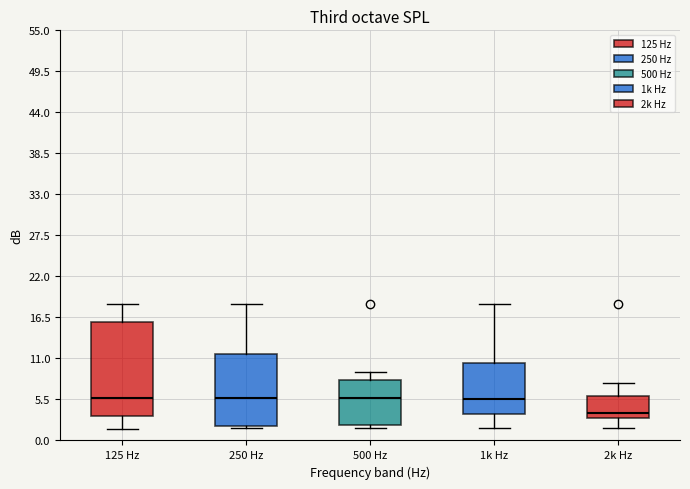

Comparing the boxes themselves (not the whiskers), which one is the tallest?

125 Hz